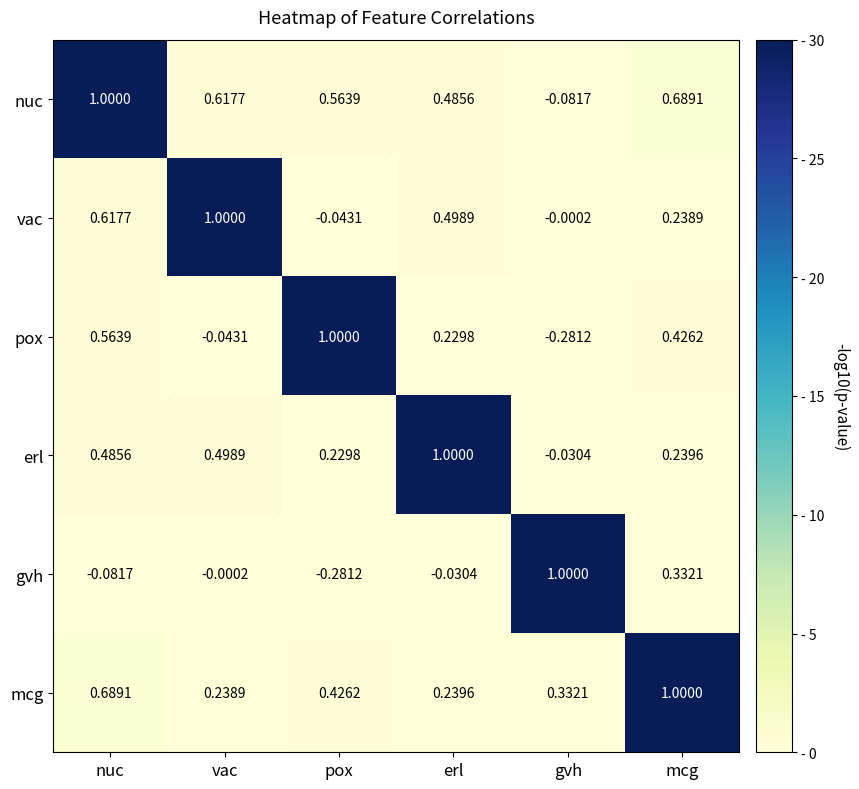

Rank the categories by pox value from highest to lowest.

pox, nuc, mcg, erl, vac, gvh